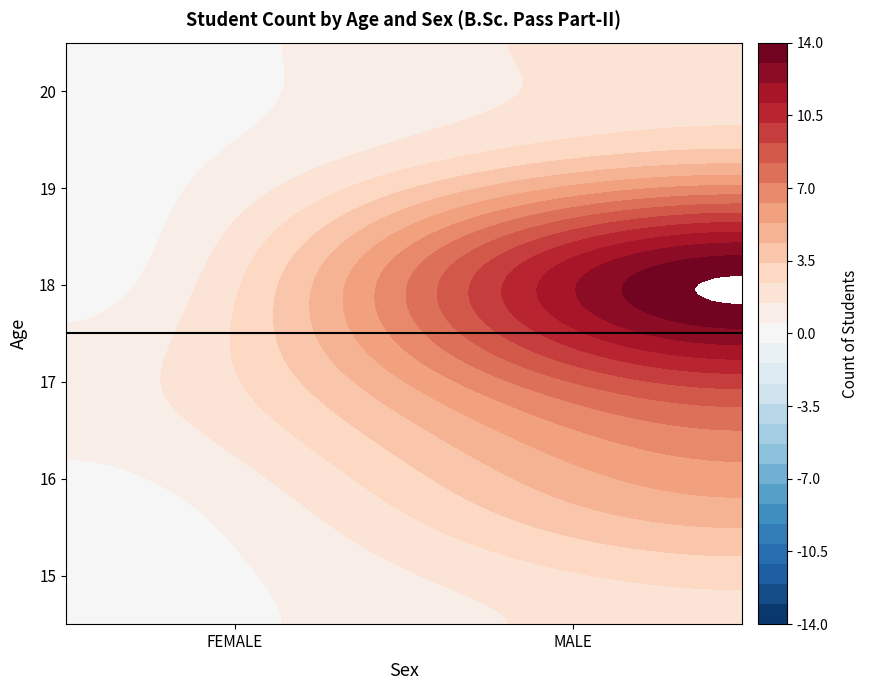

How many distinct data groups are displayed?

2